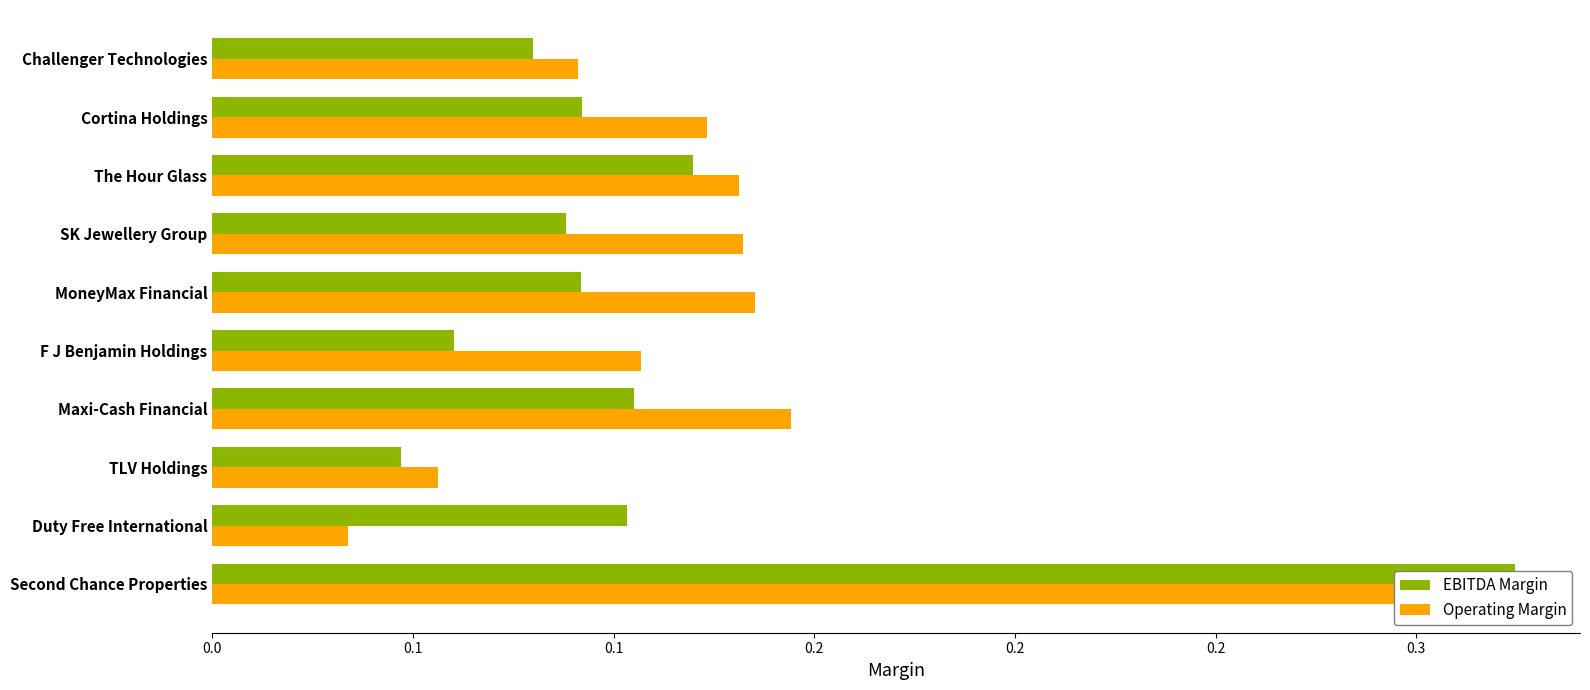

Are the bars horizontal?

Yes